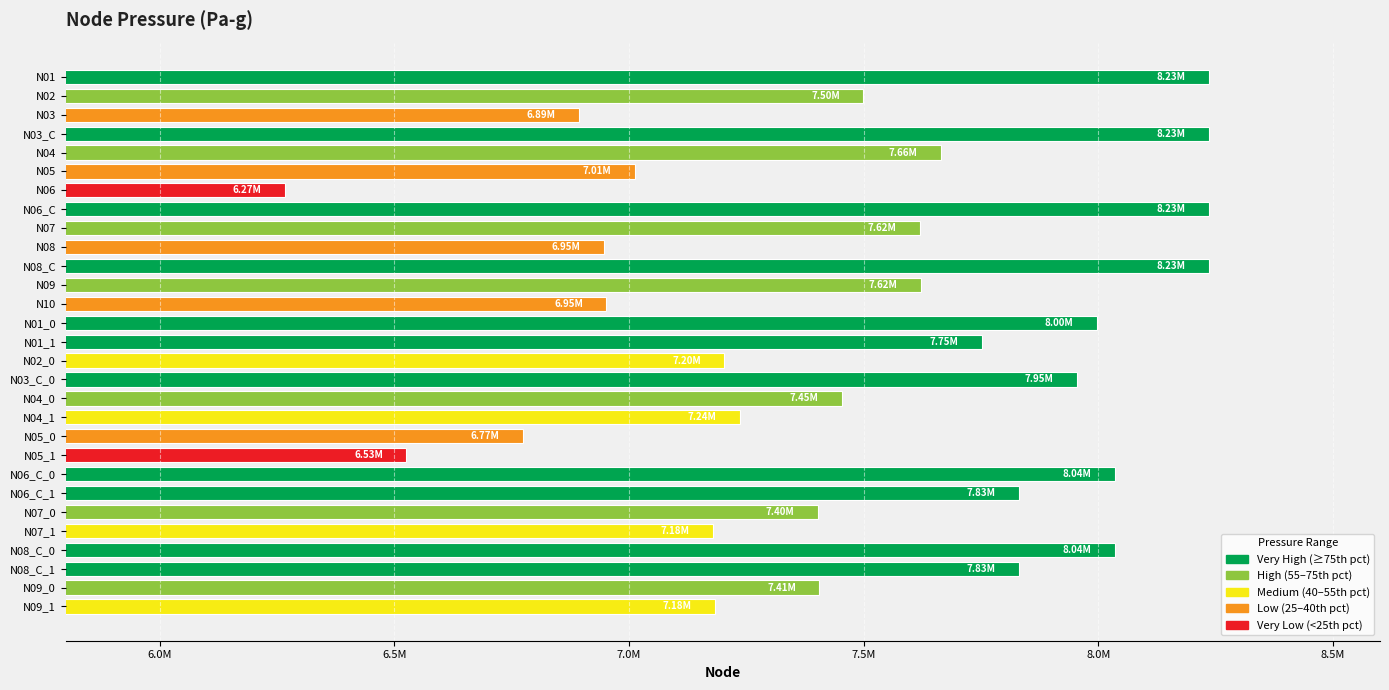

Does the chart contain any negative values?

No